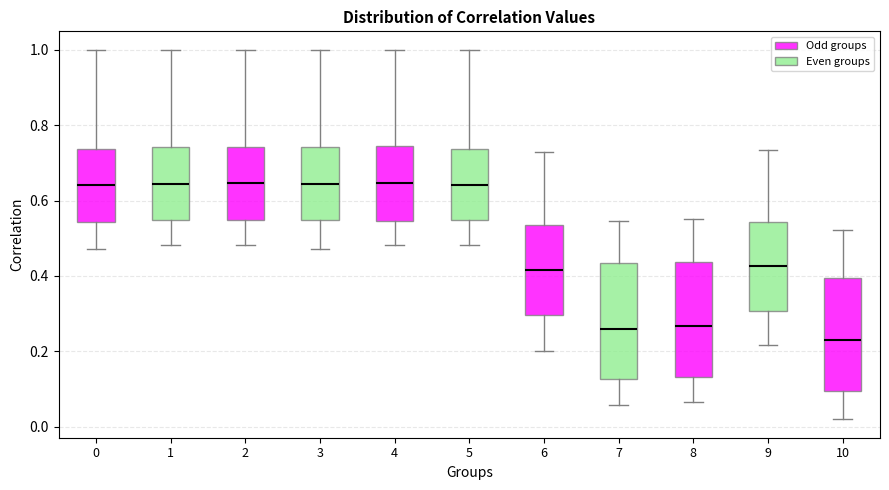

Reading left to right, transcribe this box plot: for each box, give where its median line is, the range the box spans, and where its two whiskers end, as read against the y-axis. The values are not printed on the chart, so give them approximately, as read against the axis.

0: median 0.64, box 0.54 to 0.74, whiskers 0.48 to 1.00
1: median 0.64, box 0.54 to 0.74, whiskers 0.48 to 1.00
2: median 0.64, box 0.54 to 0.74, whiskers 0.48 to 1.00
3: median 0.64, box 0.54 to 0.74, whiskers 0.48 to 1.00
4: median 0.64, box 0.54 to 0.74, whiskers 0.48 to 1.00
5: median 0.64, box 0.54 to 0.74, whiskers 0.48 to 1.00
6: median 0.42, box 0.30 to 0.54, whiskers 0.20 to 0.72
7: median 0.26, box 0.12 to 0.44, whiskers 0.06 to 0.54
8: median 0.26, box 0.14 to 0.44, whiskers 0.06 to 0.56
9: median 0.42, box 0.30 to 0.54, whiskers 0.22 to 0.74
10: median 0.24, box 0.10 to 0.40, whiskers 0.02 to 0.52